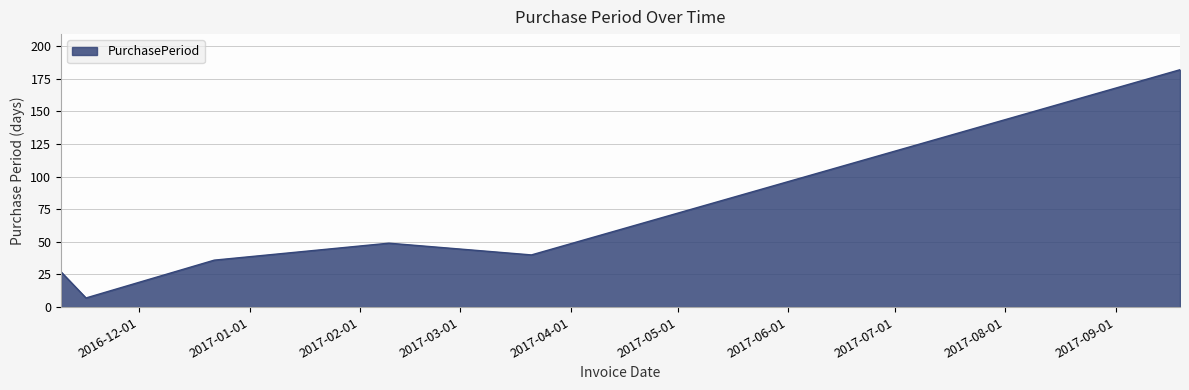

What is the minimum value shown in the chart?

7